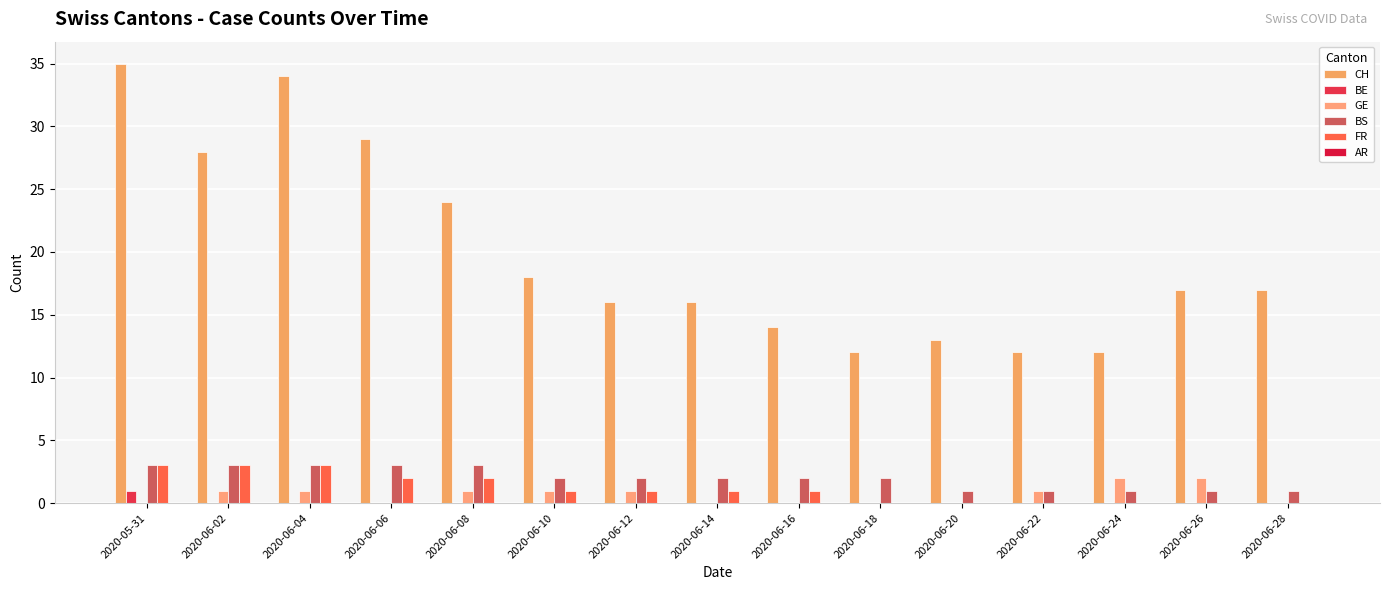

Reading right to left, list all the values displayed in this chart.

CH: 2020-06-28=17	2020-06-26=17	2020-06-24=12	2020-06-22=12	2020-06-20=13	2020-06-18=12	2020-06-16=14	2020-06-14=16	2020-06-12=16	2020-06-10=18	2020-06-08=24	2020-06-06=29	2020-06-04=34	2020-06-02=28	2020-05-31=35
BE: 2020-06-28=0	2020-06-26=0	2020-06-24=0	2020-06-22=0	2020-06-20=0	2020-06-18=0	2020-06-16=0	2020-06-14=0	2020-06-12=0	2020-06-10=0	2020-06-08=0	2020-06-06=0	2020-06-04=0	2020-06-02=0	2020-05-31=1
GE: 2020-06-28=0	2020-06-26=2	2020-06-24=2	2020-06-22=1	2020-06-20=0	2020-06-18=0	2020-06-16=0	2020-06-14=0	2020-06-12=1	2020-06-10=1	2020-06-08=1	2020-06-06=0	2020-06-04=1	2020-06-02=1	2020-05-31=0
BS: 2020-06-28=1	2020-06-26=1	2020-06-24=1	2020-06-22=1	2020-06-20=1	2020-06-18=2	2020-06-16=2	2020-06-14=2	2020-06-12=2	2020-06-10=2	2020-06-08=3	2020-06-06=3	2020-06-04=3	2020-06-02=3	2020-05-31=3
FR: 2020-06-28=0	2020-06-26=0	2020-06-24=0	2020-06-22=0	2020-06-20=0	2020-06-18=0	2020-06-16=1	2020-06-14=1	2020-06-12=1	2020-06-10=1	2020-06-08=2	2020-06-06=2	2020-06-04=3	2020-06-02=3	2020-05-31=3
AR: 2020-06-28=0	2020-06-26=0	2020-06-24=0	2020-06-22=0	2020-06-20=0	2020-06-18=0	2020-06-16=0	2020-06-14=0	2020-06-12=0	2020-06-10=0	2020-06-08=0	2020-06-06=0	2020-06-04=0	2020-06-02=0	2020-05-31=0